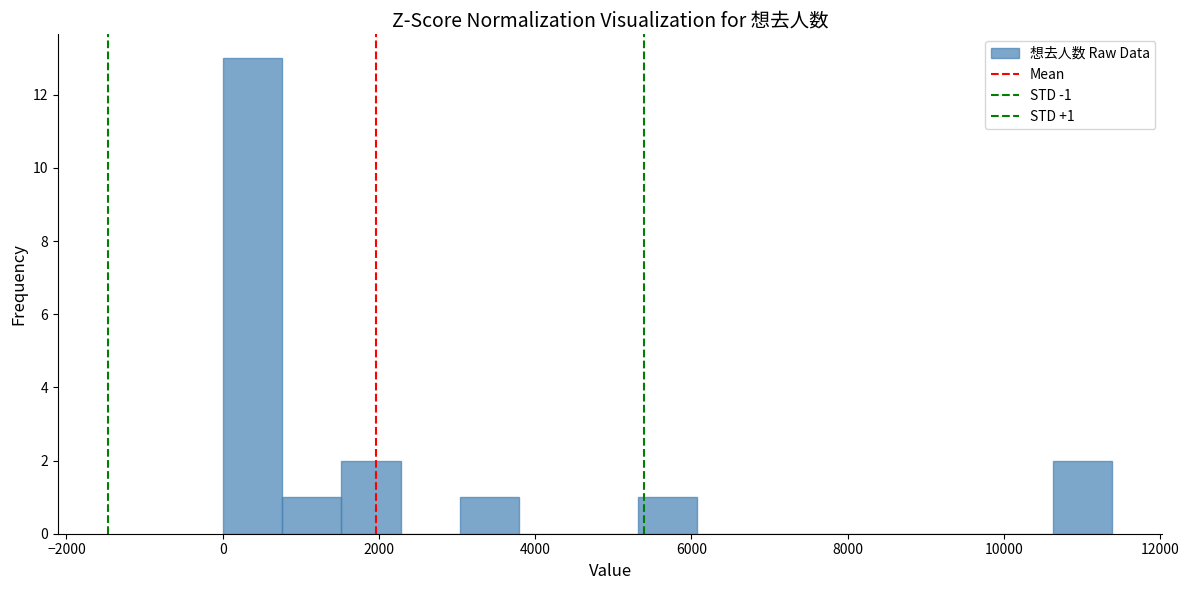

Read against the x-axis, roughly where is the centre of the tallest bar?

400